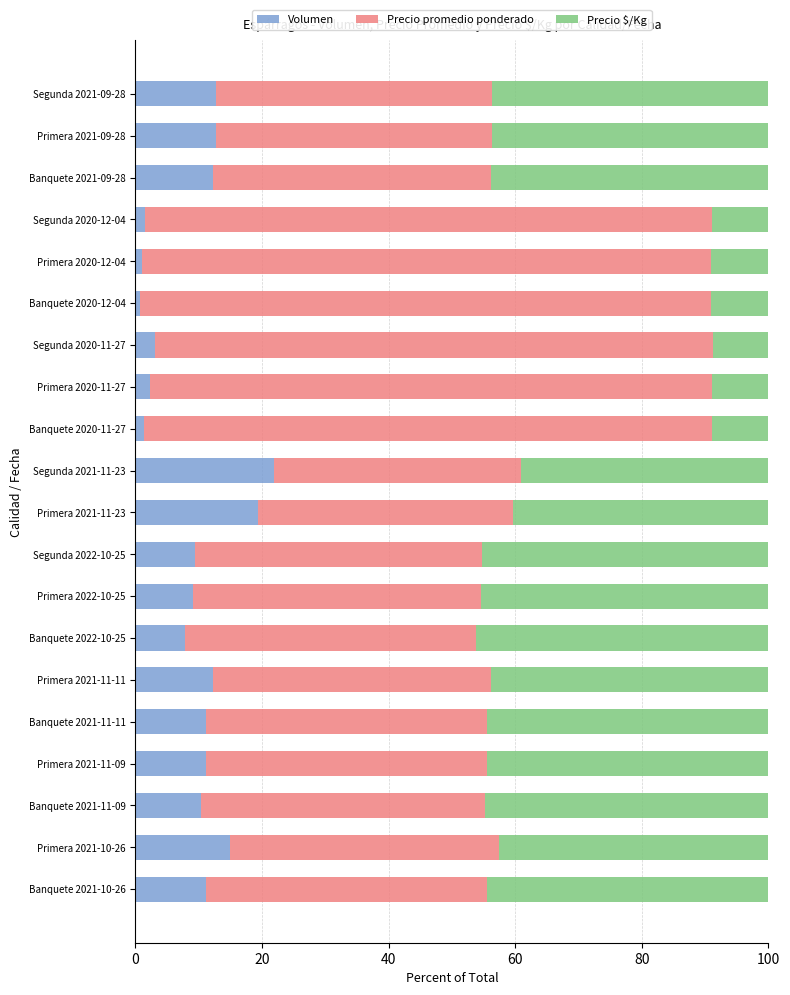

Is it true that Volumen equals 11.4 at Primera 2021-11-23?

False